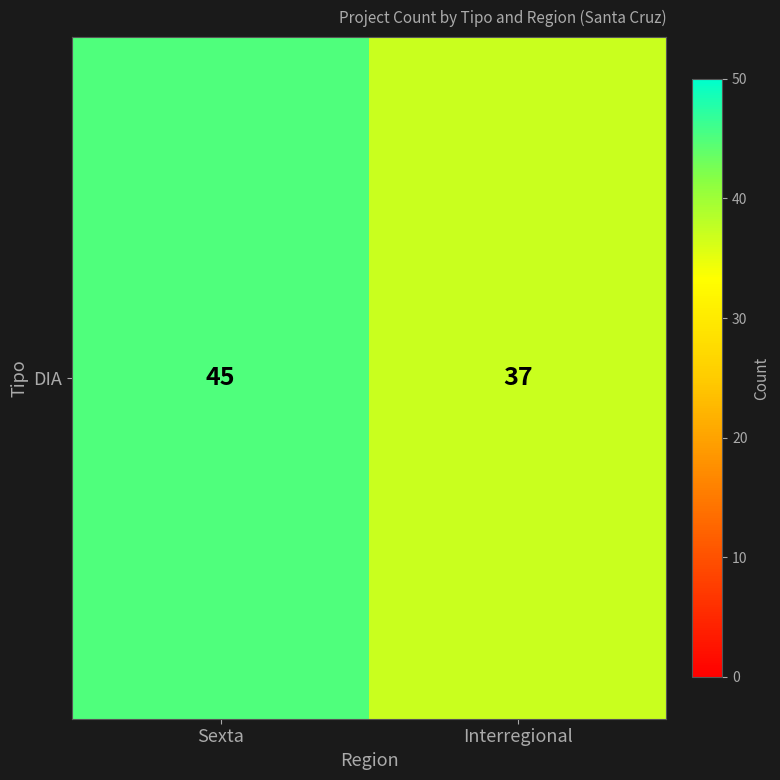

What is the change in value from Sexta to Interregional?

-8